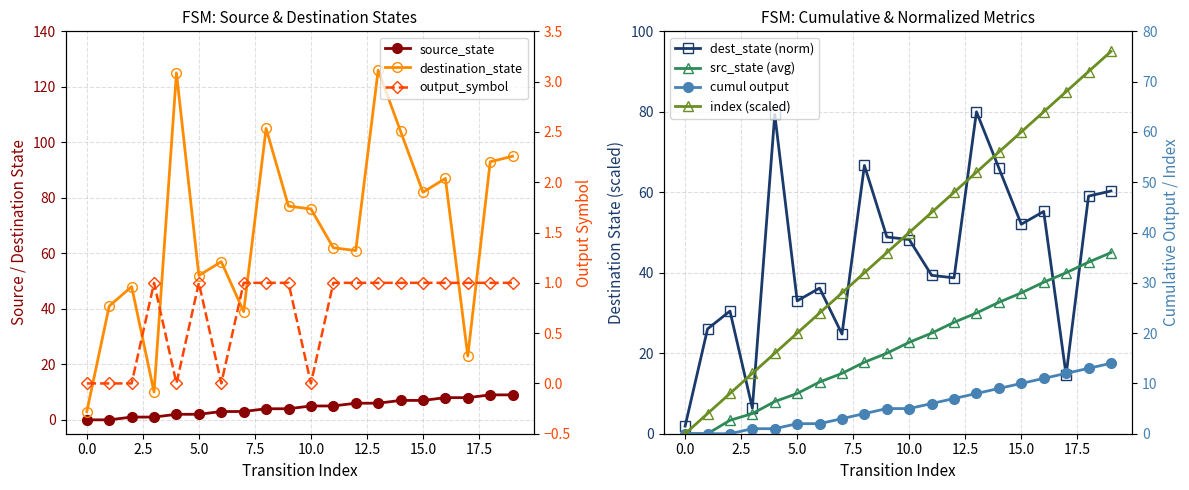

What is the spread (max minus min) of values at 18?

92